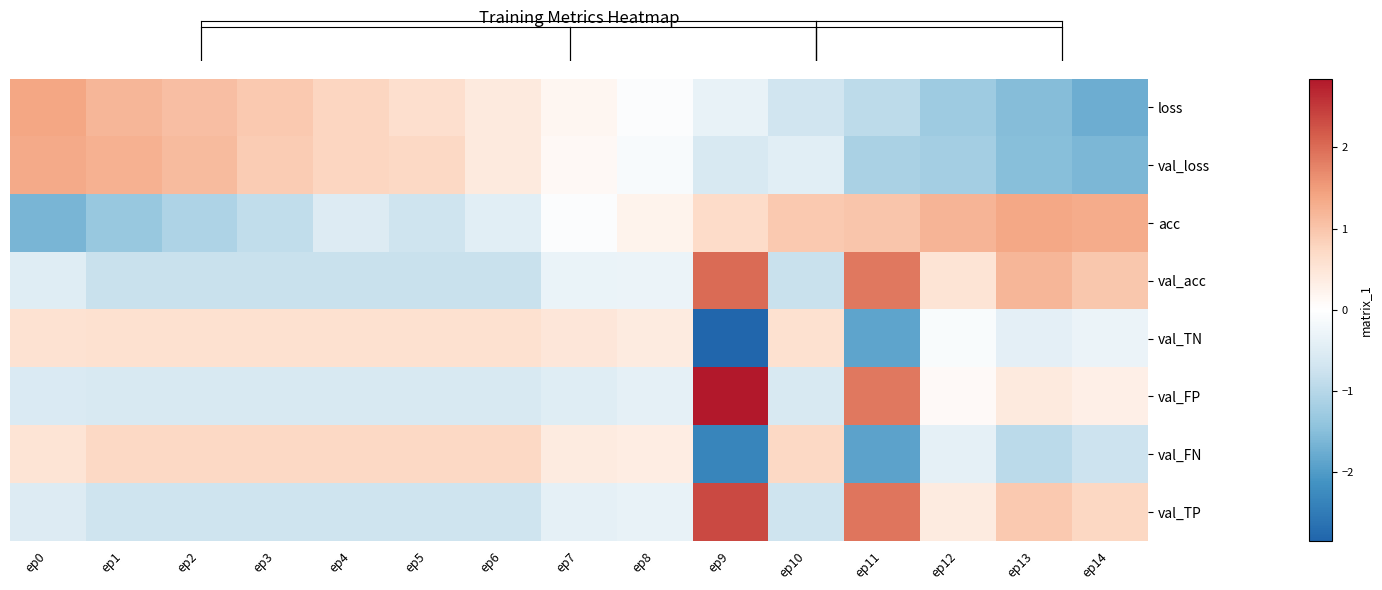

How many data points does each series have?

15